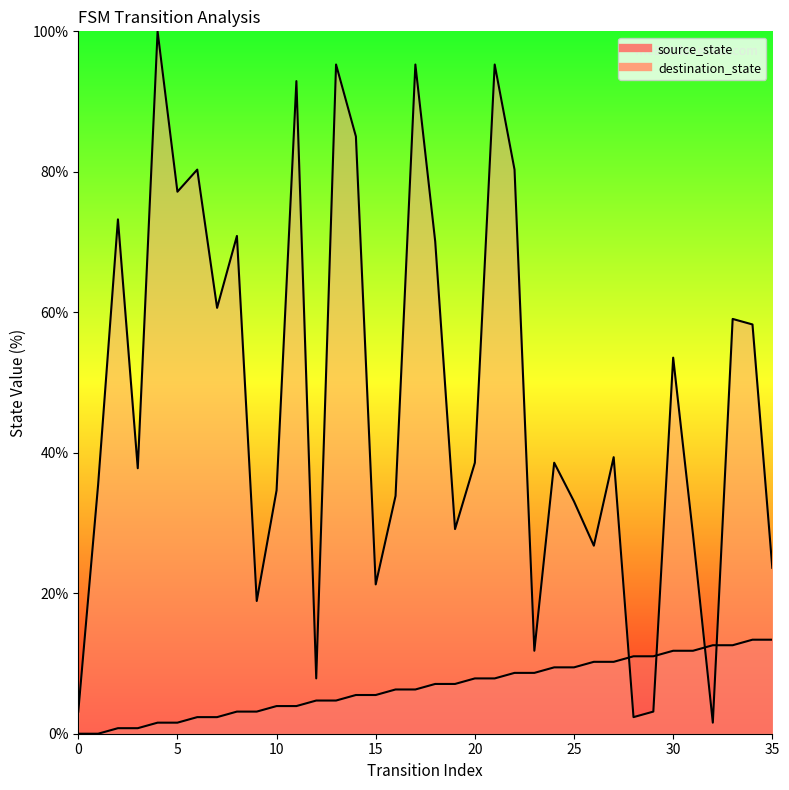

Where is destination_state nearest to the value 50?

30